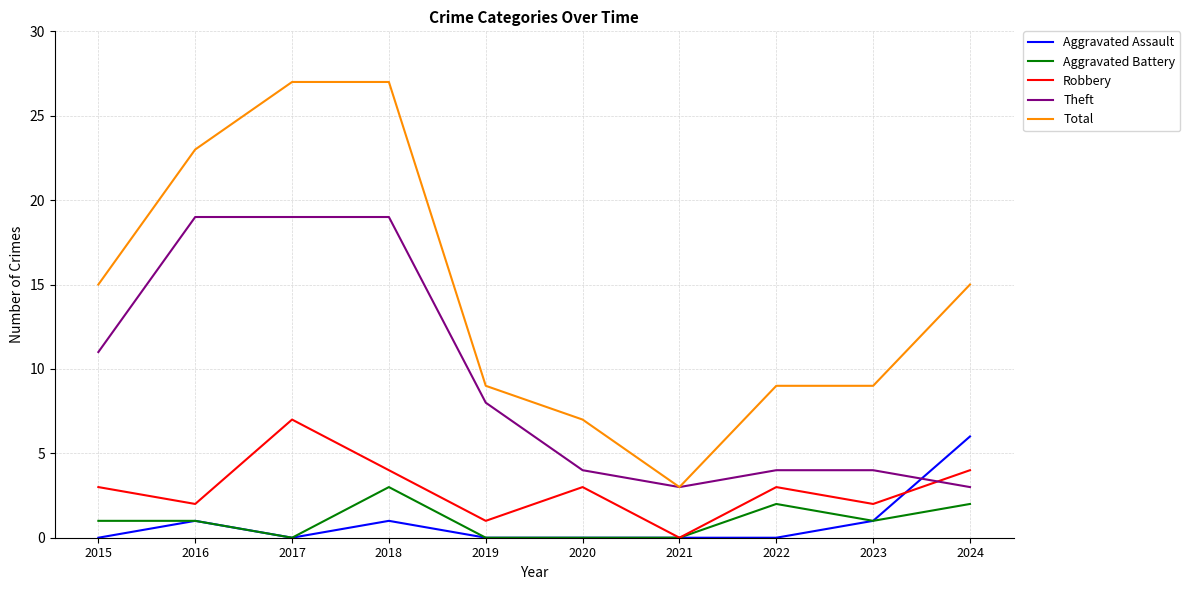

True or false: Robbery and Total cross at least once.

False